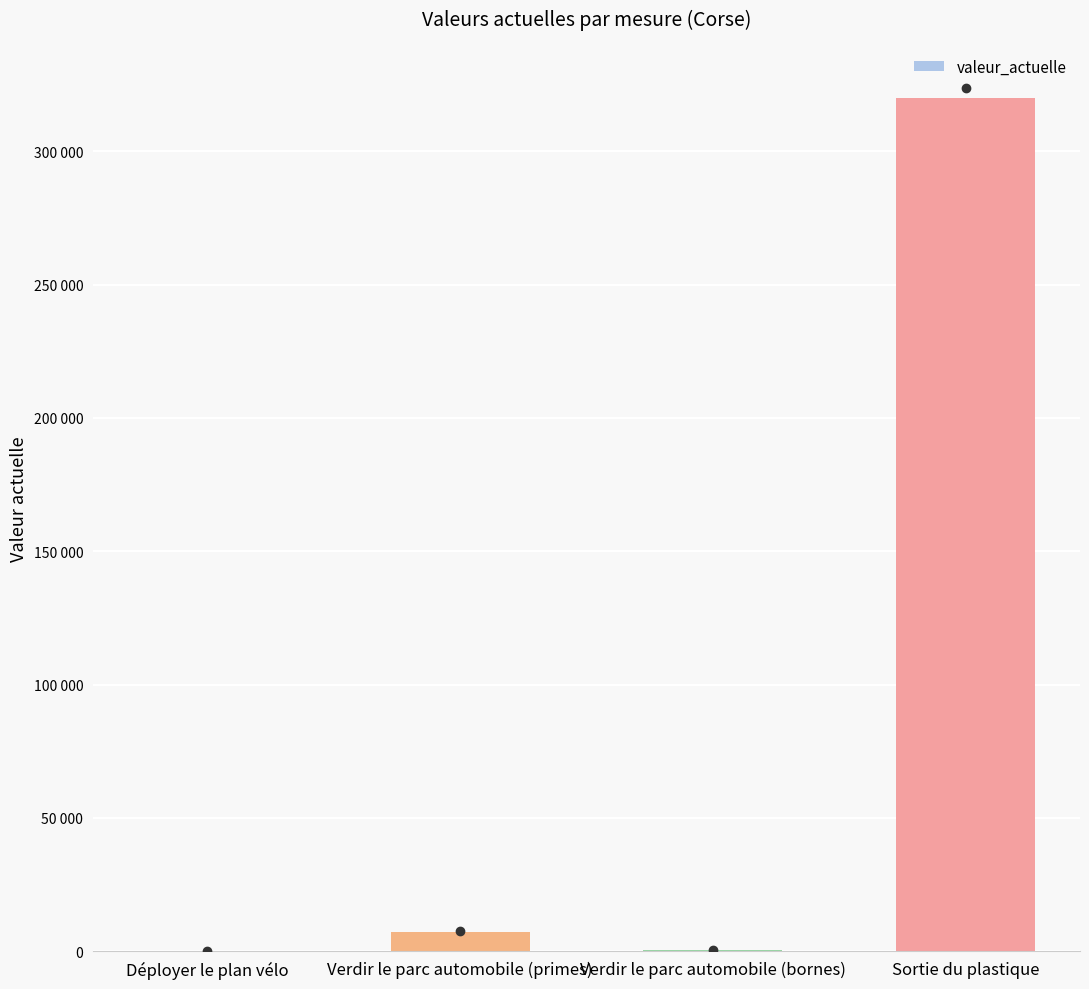

What is the maximum value shown in the chart?

320000